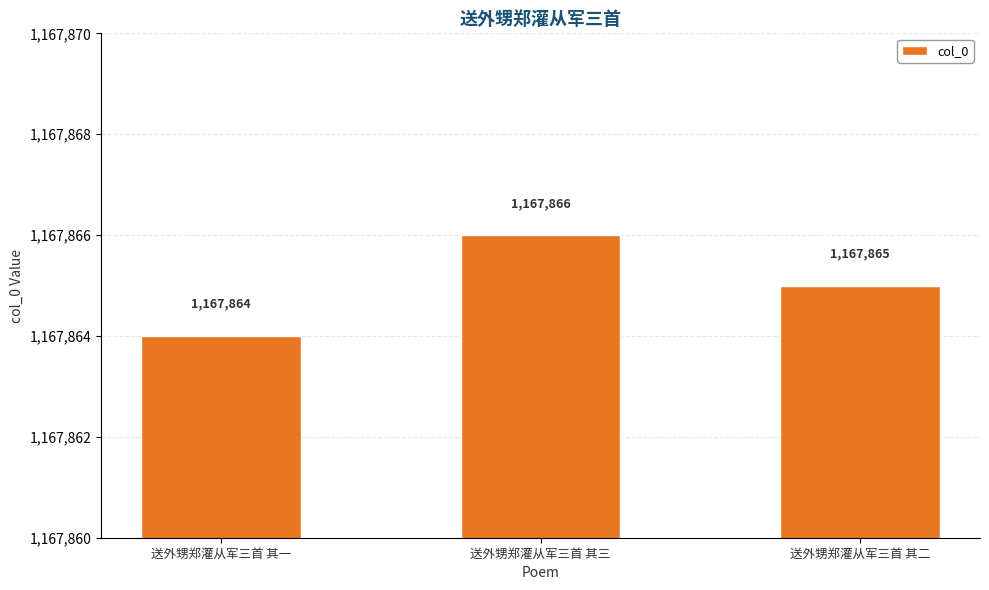

What is the approximate value at 送外甥郑灌从军三首 其二?

1167865